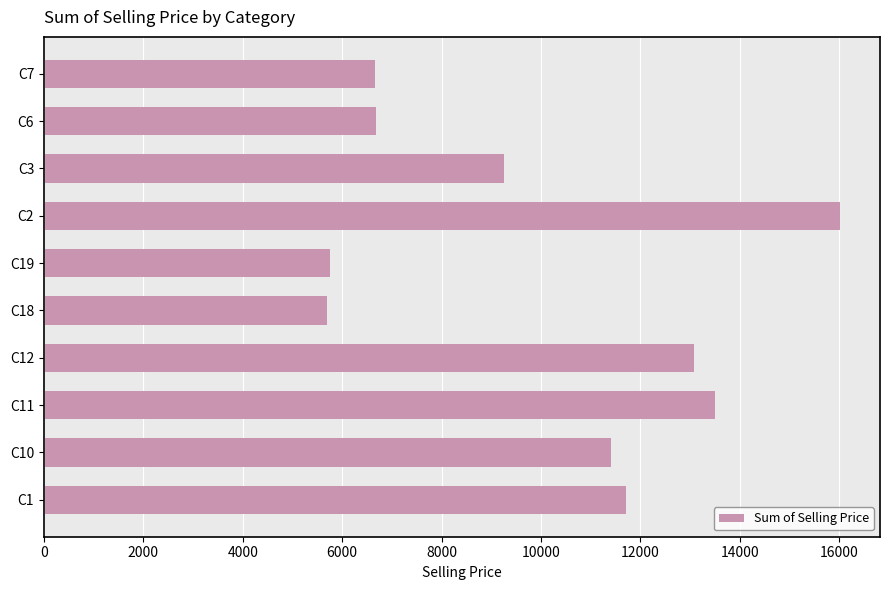

At which category does the chart reach its peak across all series?

C2